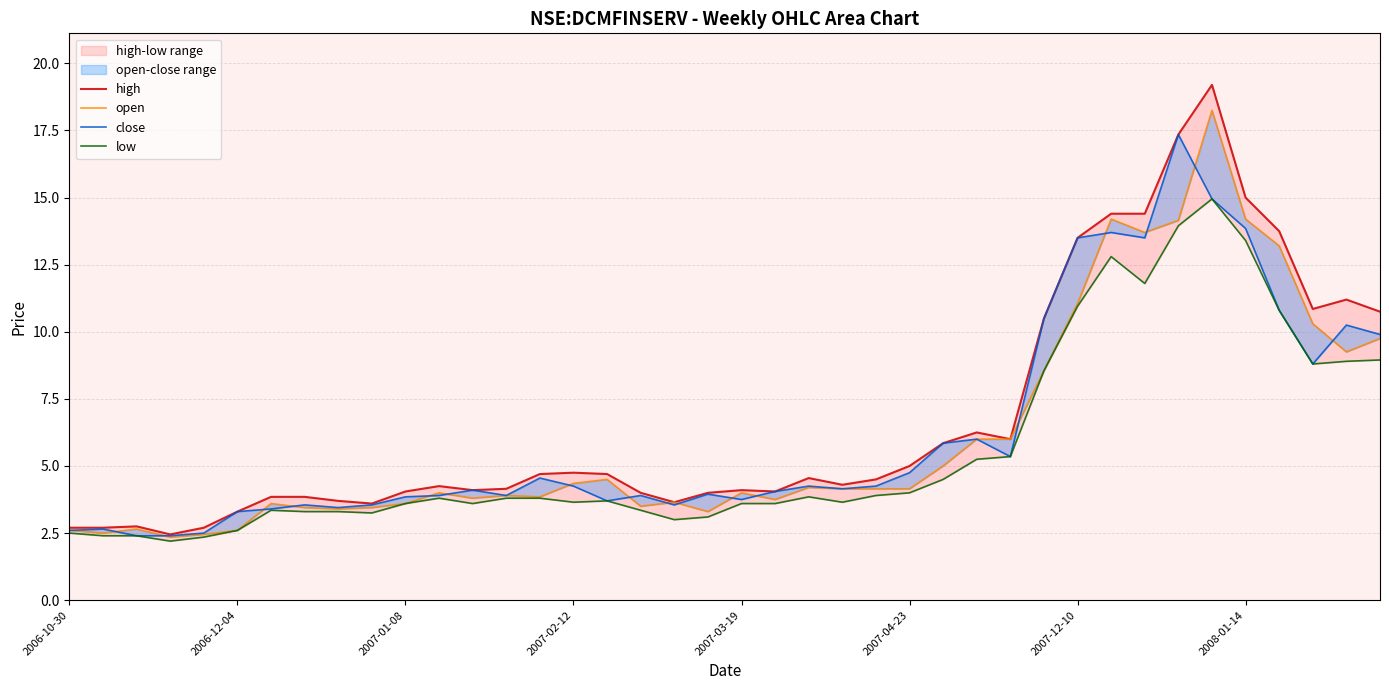

What is the difference between the second highest and second lowest values in the low series?

11.6